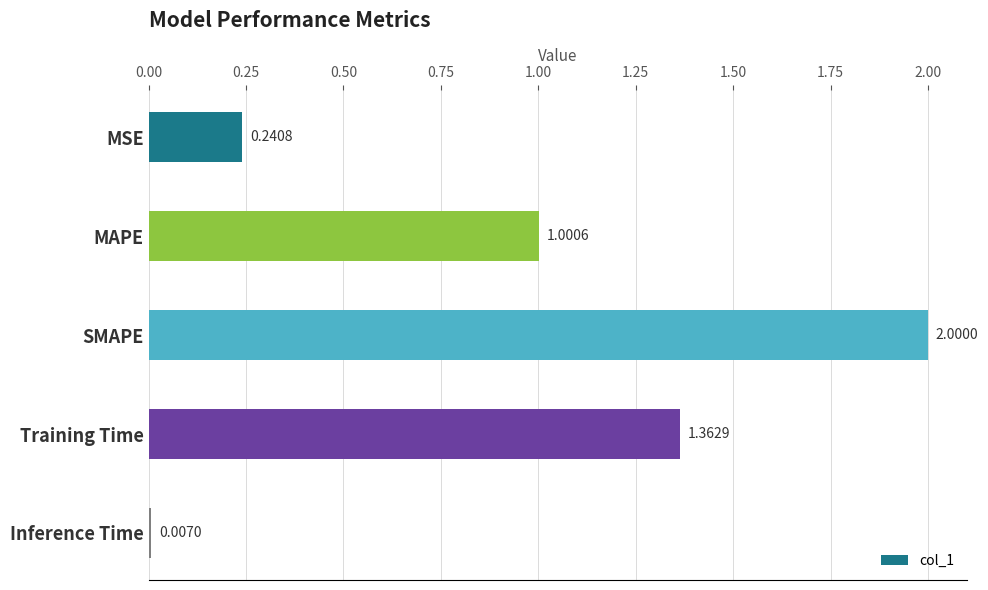

List the labels in order of value, largest first.

SMAPE, Training Time, MAPE, MSE, Inference Time